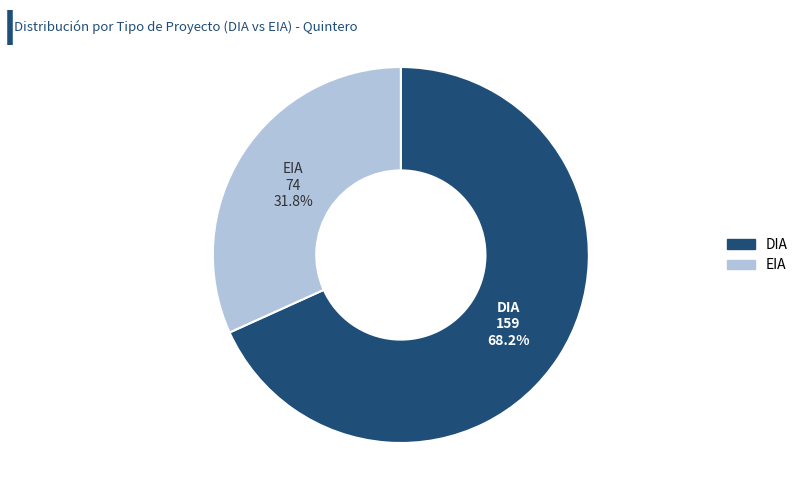

To the nearest percent, what percentage of the pie is EIA?

32%